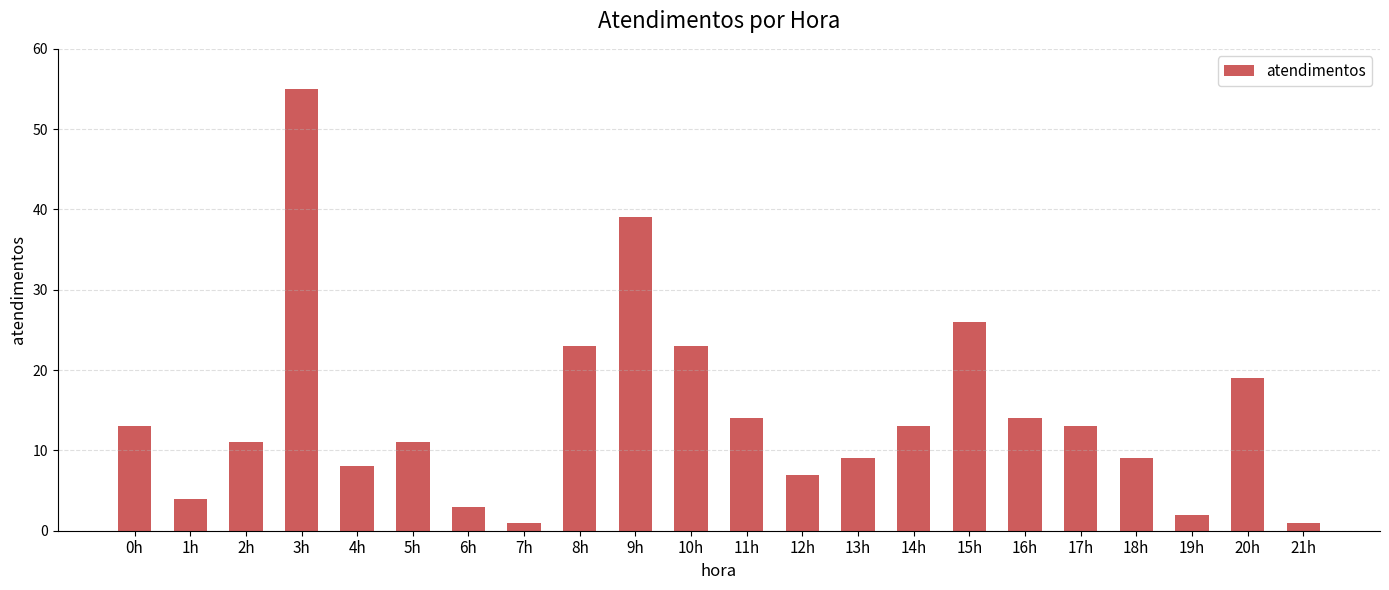

Reading right to left, extract all data points from this chart.

1	19	2	9	13	14	26	13	9	7	14	23	39	23	1	3	11	8	55	11	4	13